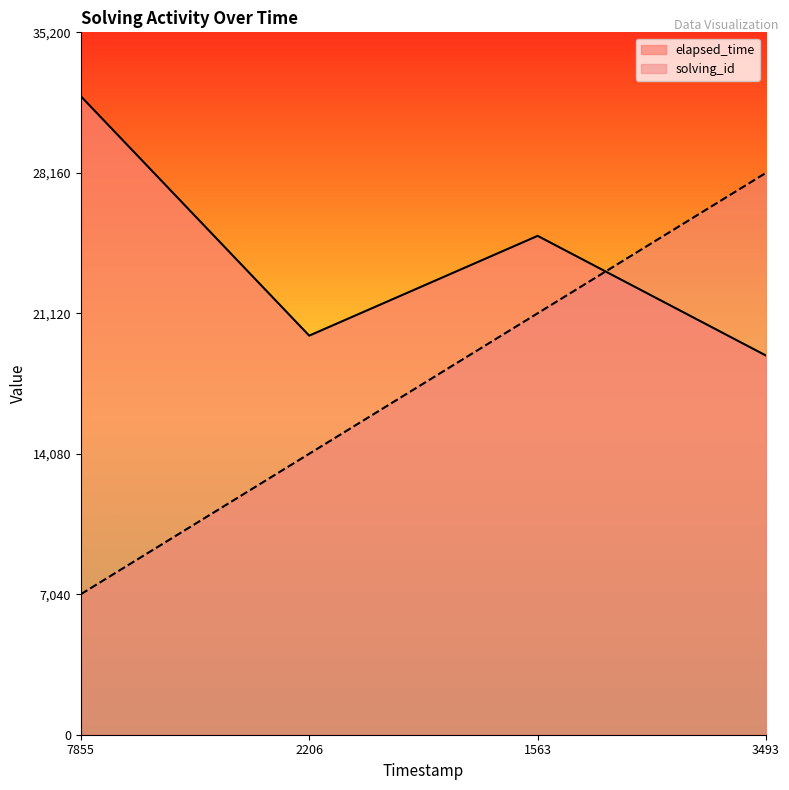

What is the total value across all series at 7855?

39040